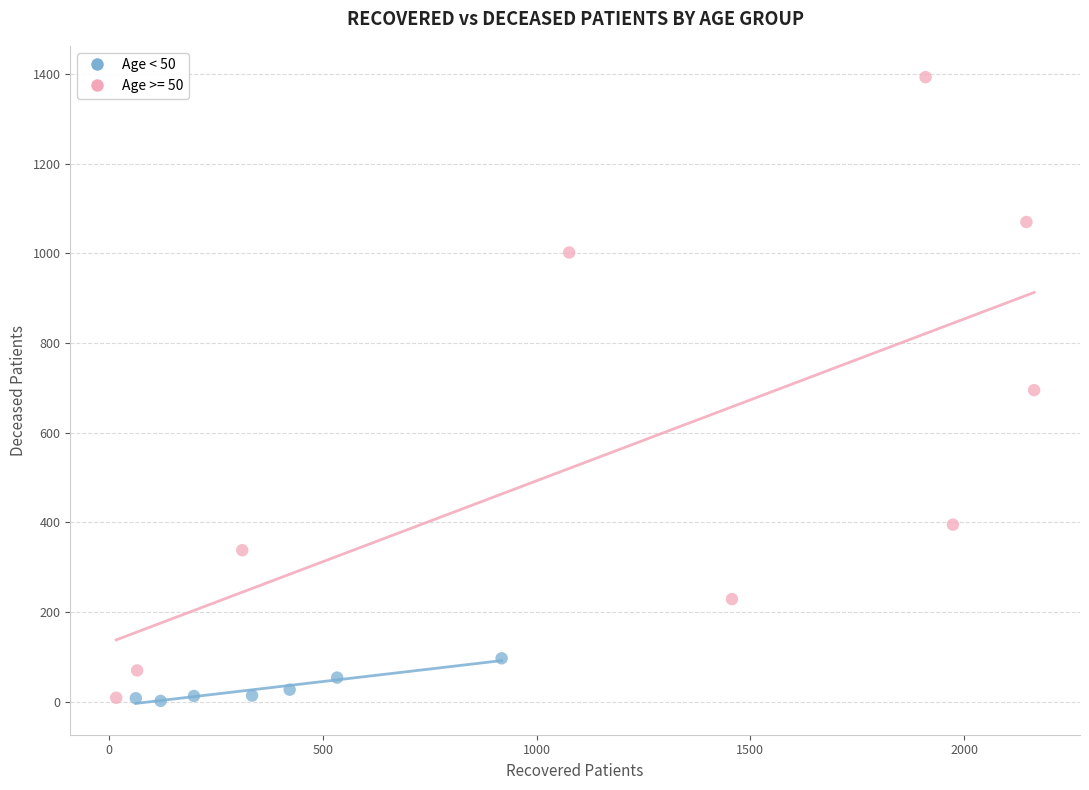

Which series contains the highest Y value?

Age >= 50